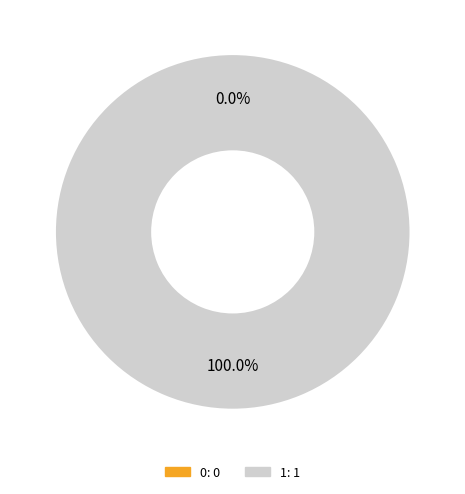

Is it true that 1 is 100% of the pie?

True